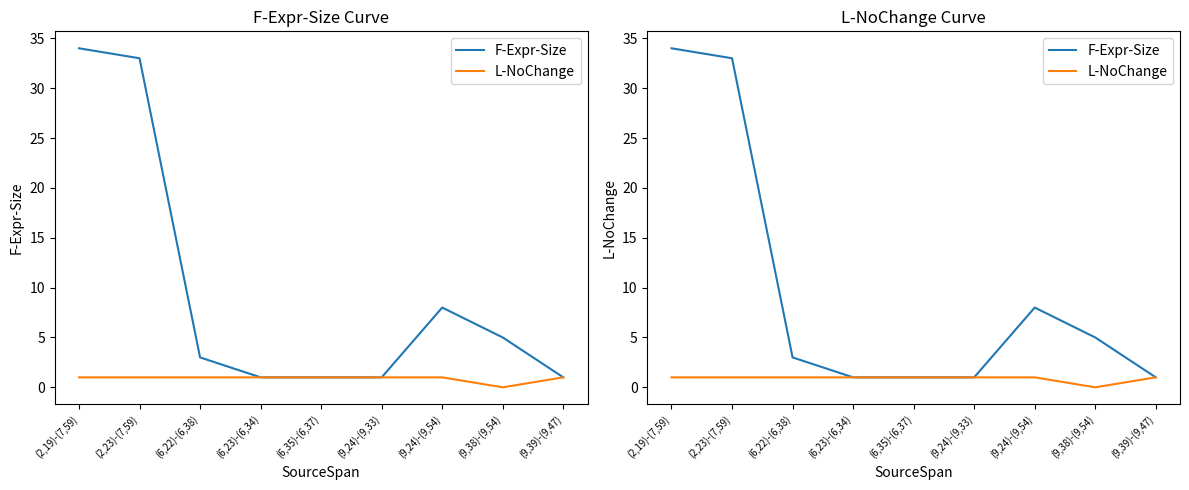

At which category is the sum across all series the highest?

(2,19)-(7,59)